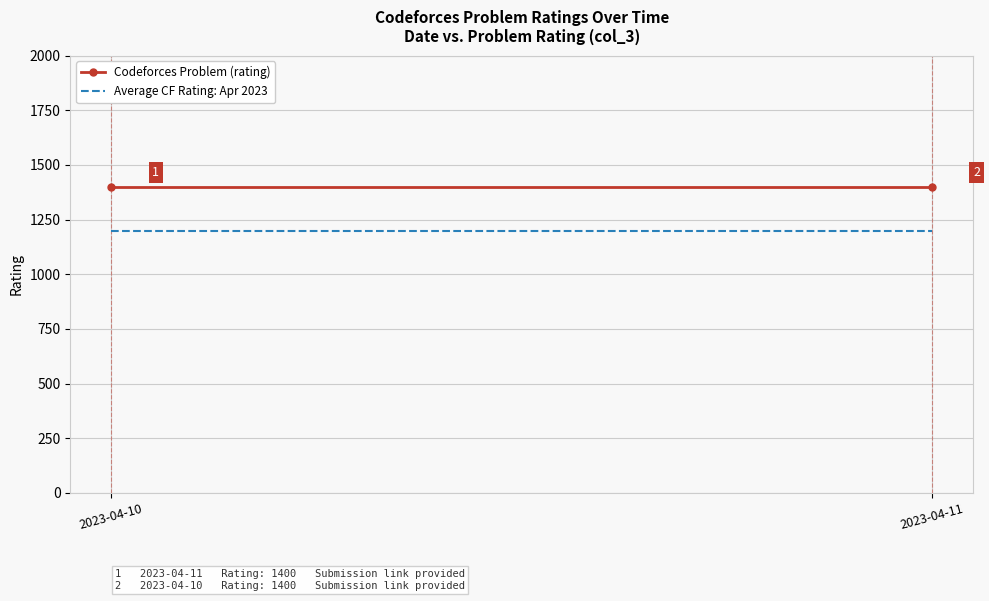

Between 2023-04-11 and 2023-04-10, which is larger?

2023-04-11